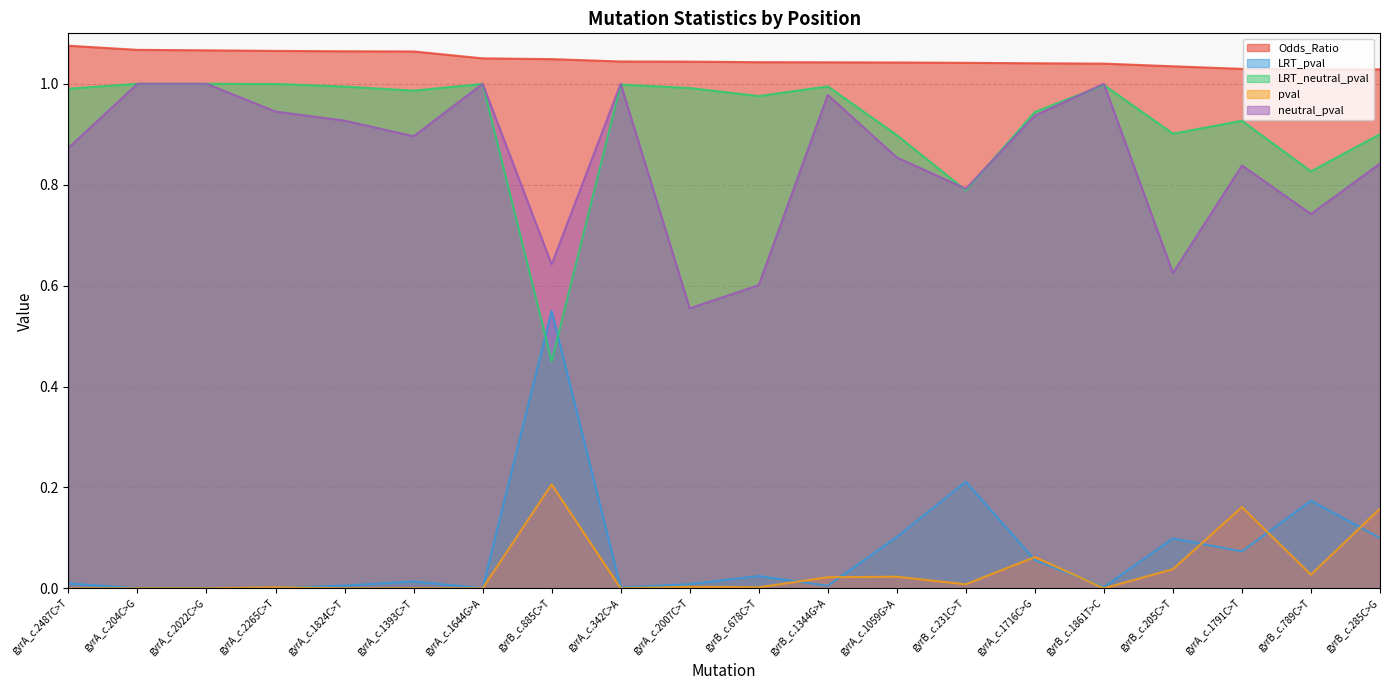

What are all the series names shown in the legend?

Odds_Ratio, LRT_pval, LRT_neutral_pval, pval, neutral_pval